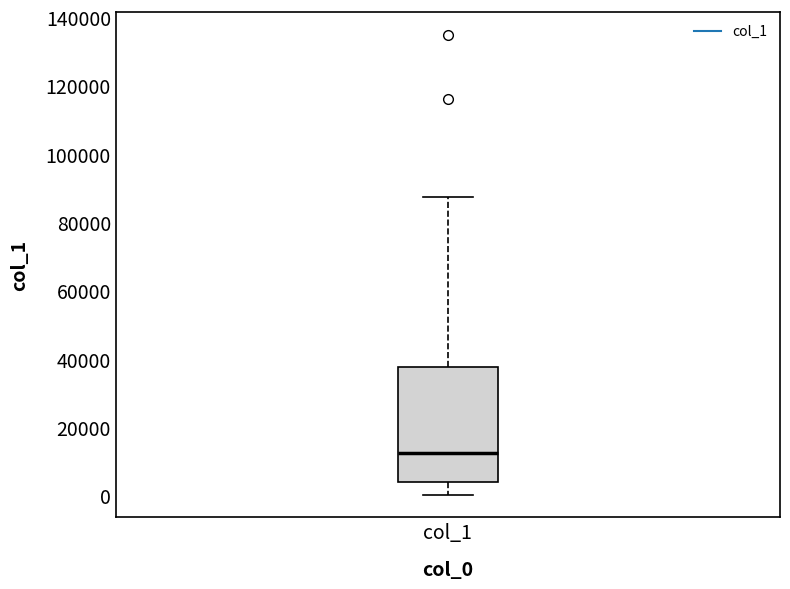

Transcribe this box plot: give where the median line is, the range the box spans, and where the two whiskers end, as read against the y-axis. The values are not printed on the chart, so give them approximately, as read against the axis.

median 12000, box 4000 to 38000, whiskers 0 to 88000